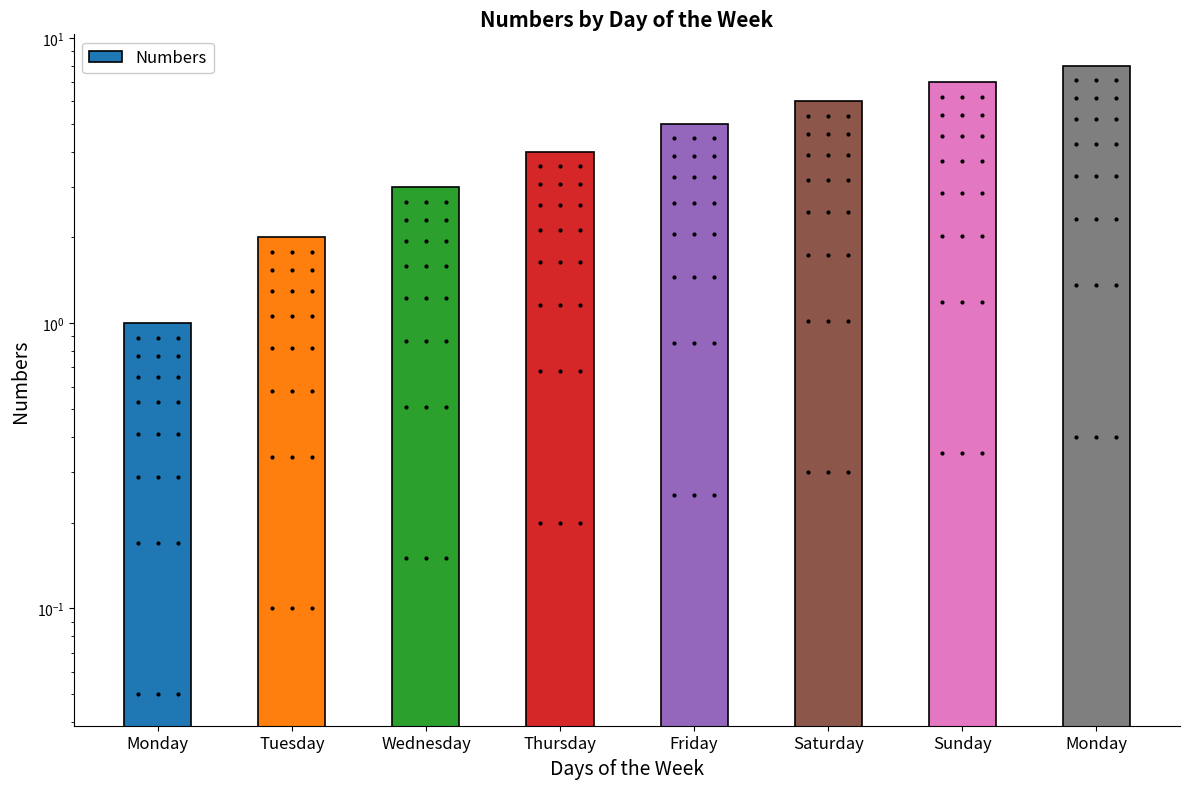

What is the label of the 8th bar from the right?

Monday